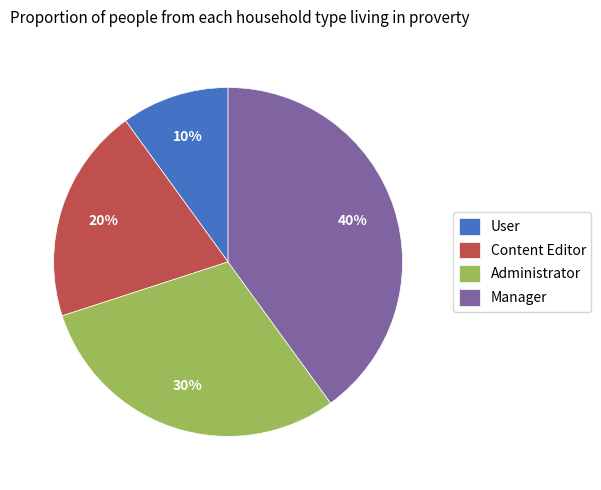

Which slice is the largest?

Manager